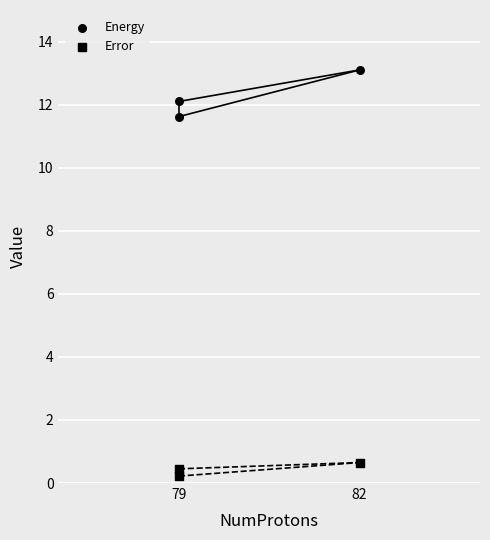

Count the number of points in this scatter plot.

6